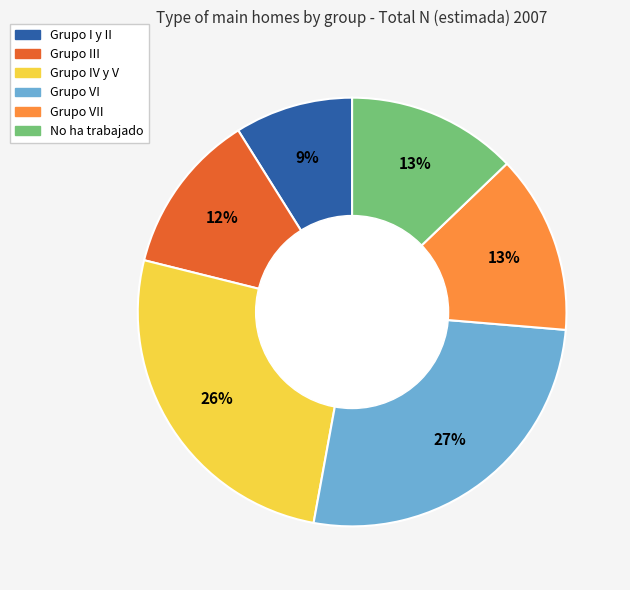

Does any single category account for the majority?

No